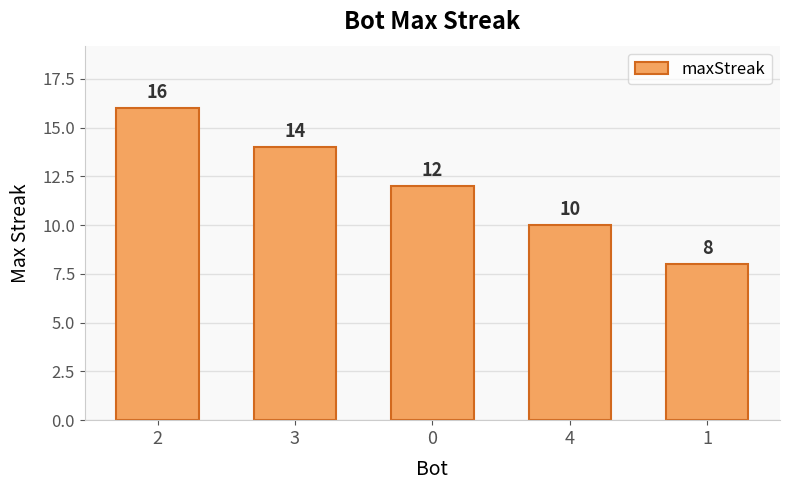

Rank the categories by value from highest to lowest.

2, 3, 0, 4, 1